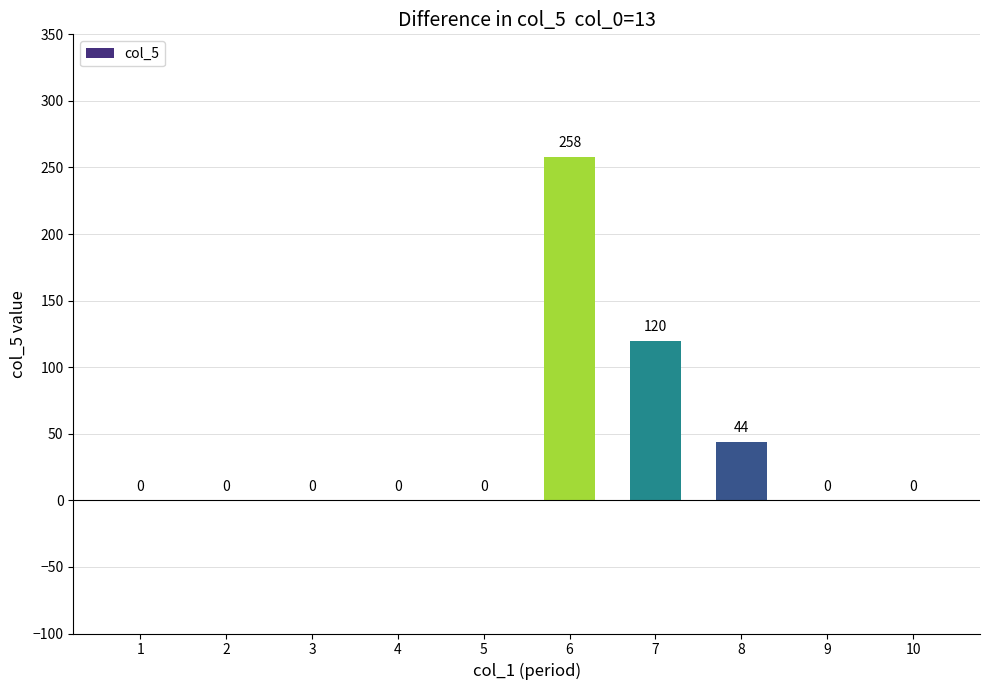

True or false: the data shows 0 at 4.

True